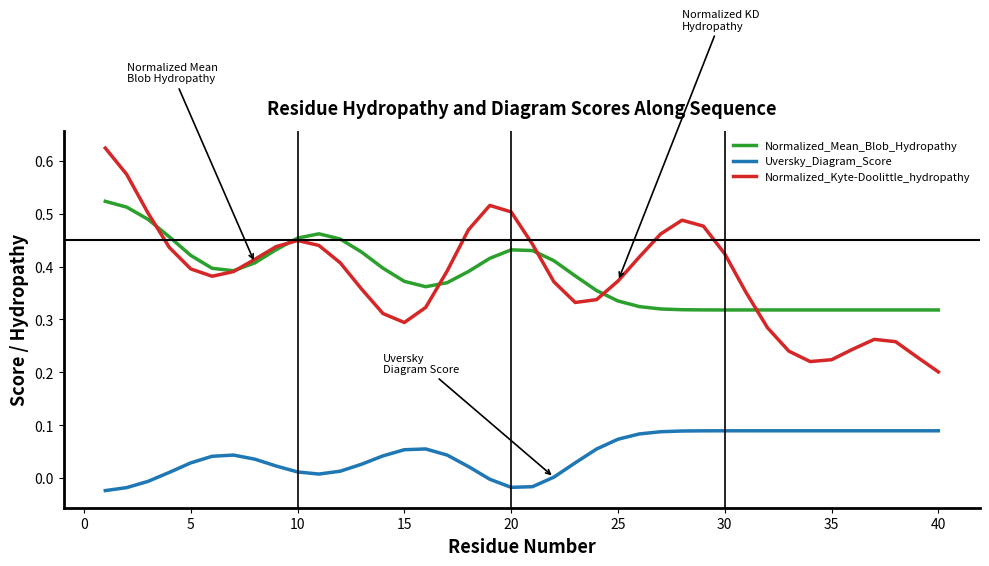

True or false: Uversky_Diagram_Score and Normalized_Kyte-Doolittle_hydropathy cross at least once.

False